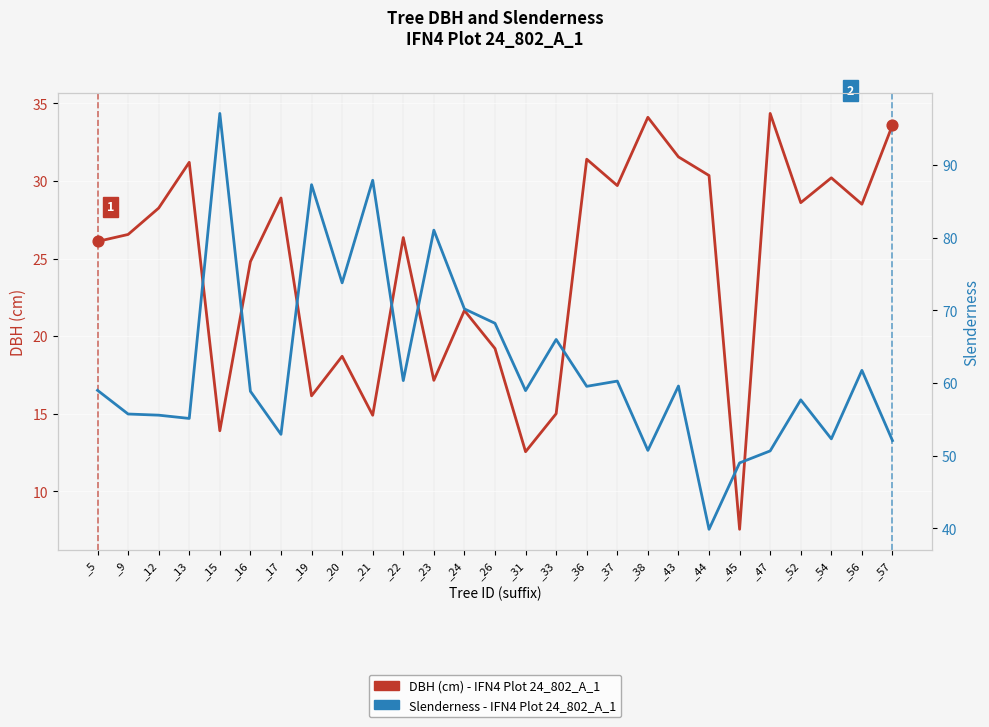

Which series has the largest total across all categories?

Slenderness